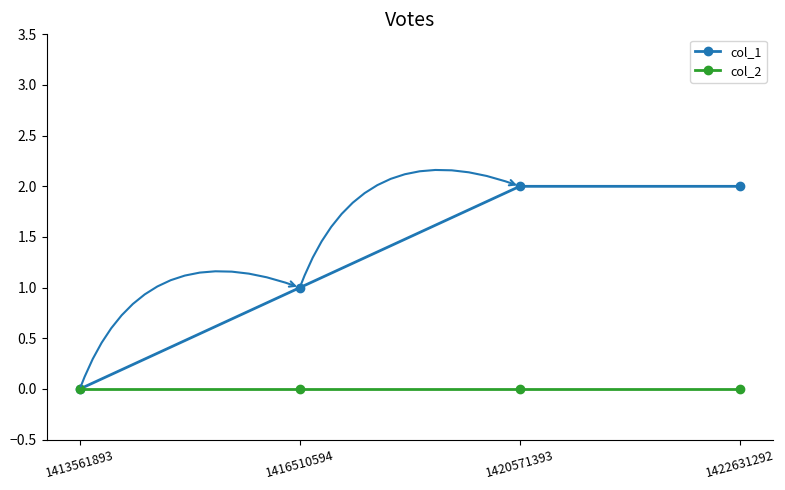

True or false: col_1 has more than 1 interior local peaks.

False